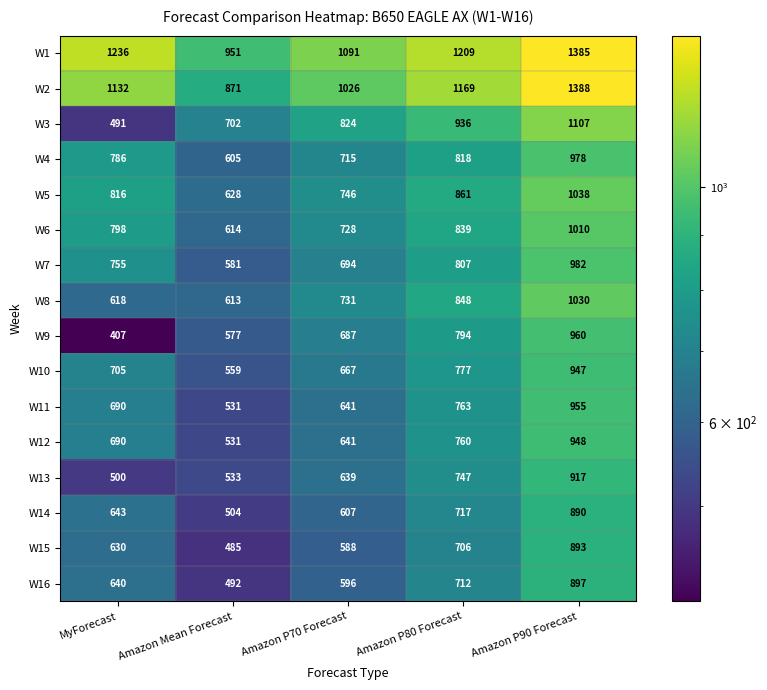

Which category has the lowest value in the W13 series?

MyForecast